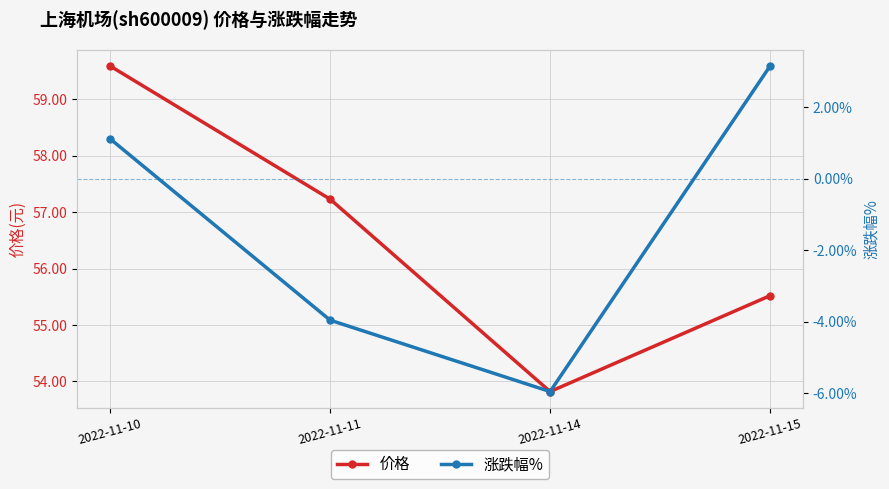

True or false: 价格 and 涨跌幅% intersect in this chart.

False